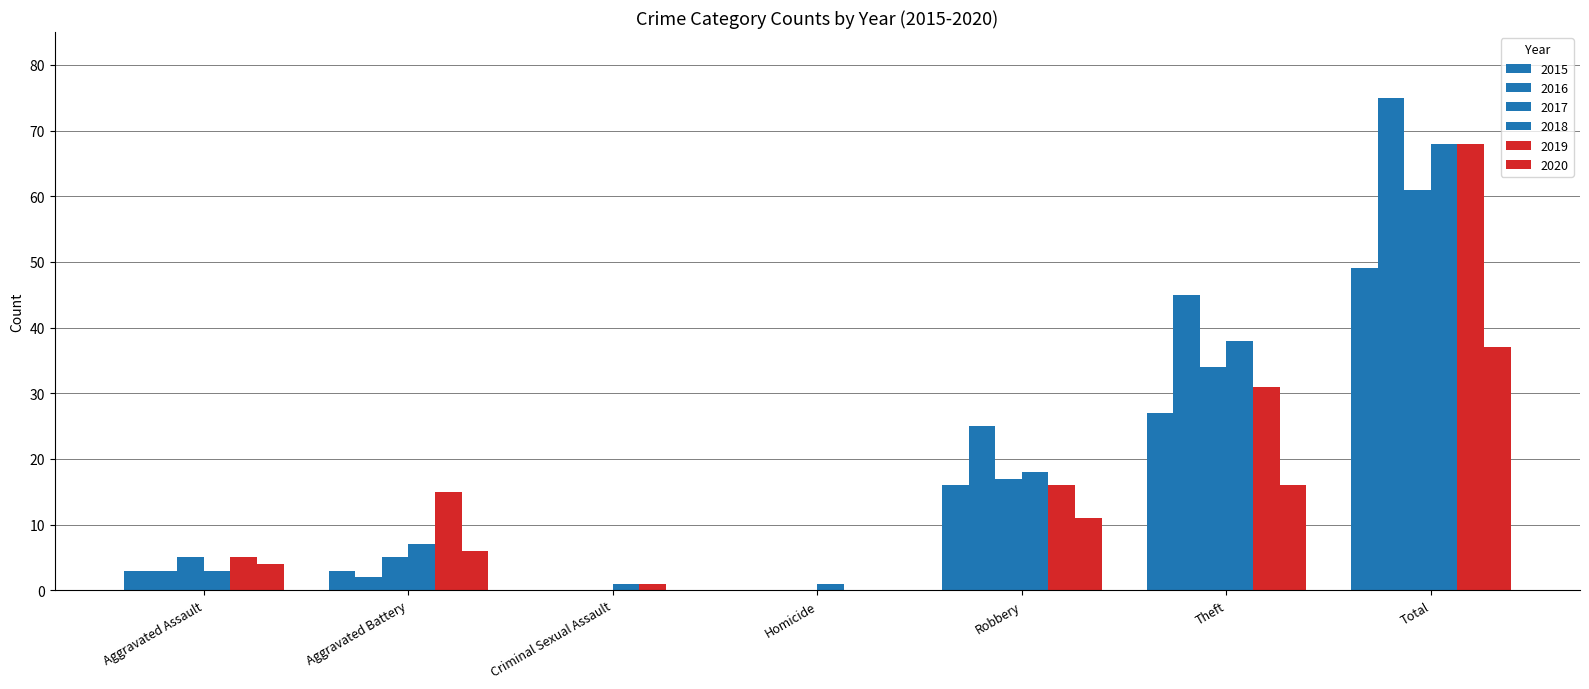

Which series changed the most between Criminal Sexual Assault and Robbery?

2016